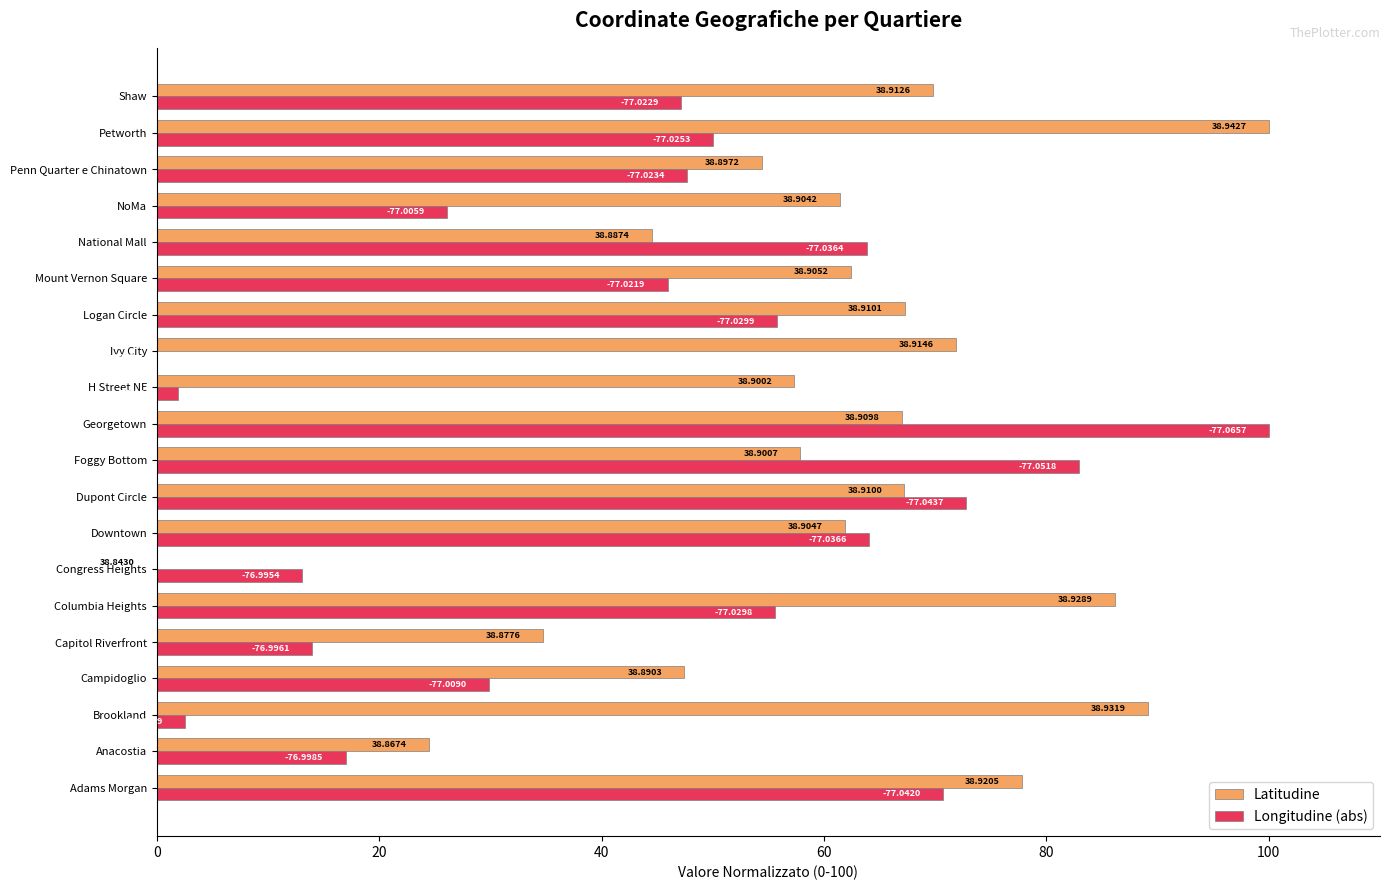

Reading left to right, list all the values displayed in this chart.

Latitudine: 77.8	24.4	89.2	47.5	34.8	86.2	0.0	61.9	67.2	57.9	67.0	57.3	71.9	67.3	62.4	44.5	61.4	54.4	100.0	69.8
Longitudine (abs): 70.7	17.0	2.5	29.9	14.0	55.6	13.1	64.0	72.8	82.9	100.0	1.9	0.0	55.8	45.9	63.8	26.1	47.7	50.1	47.1